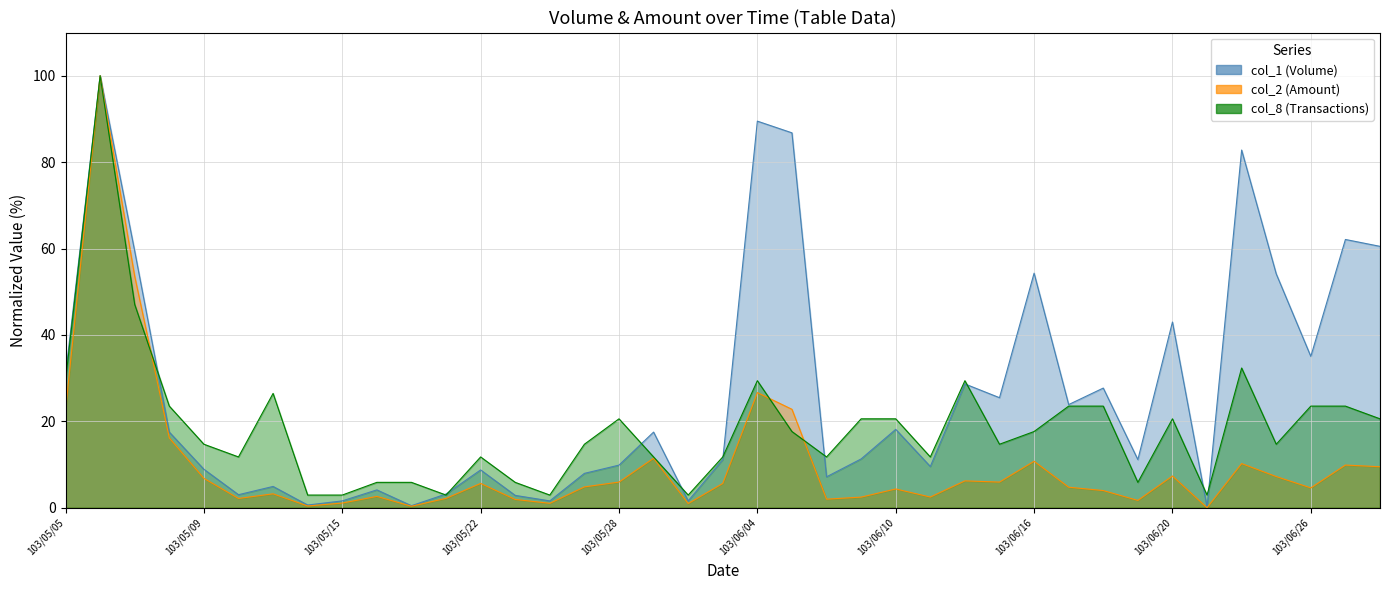

Read the col_2 (Amount) value at 103/06/26.

4.6